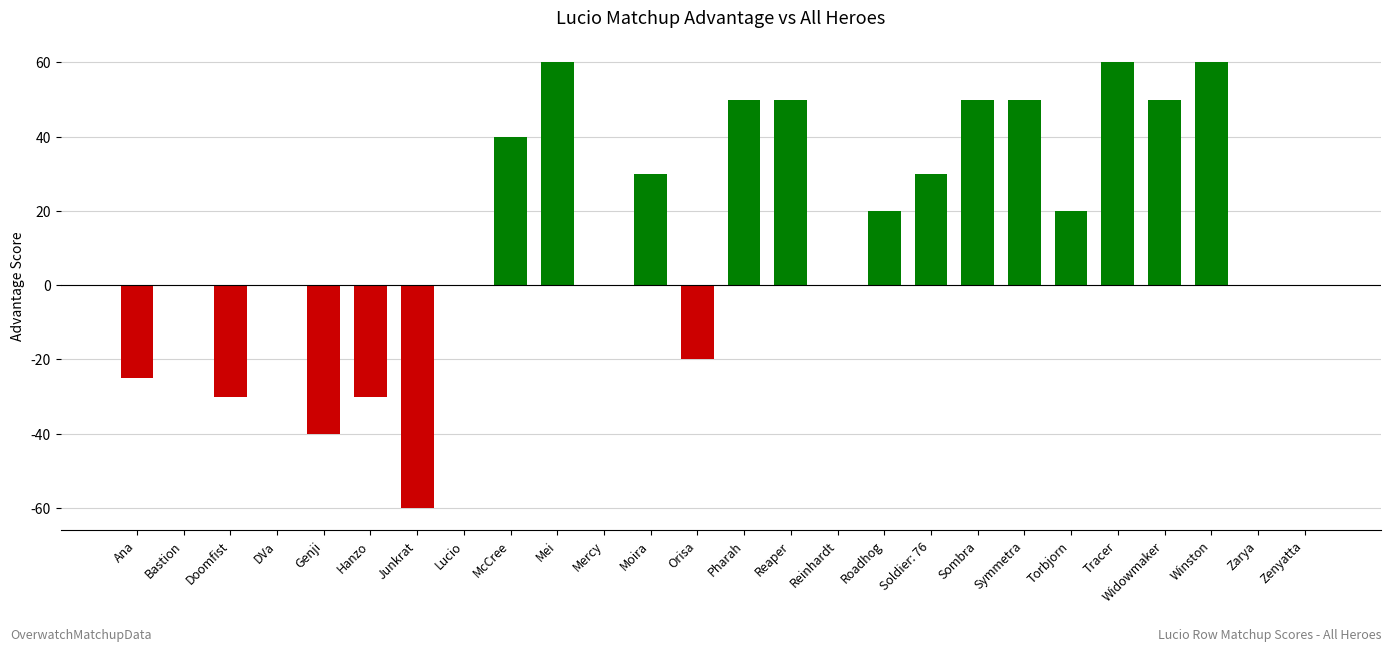

Which has a higher value, Lucio or Mei?

Mei